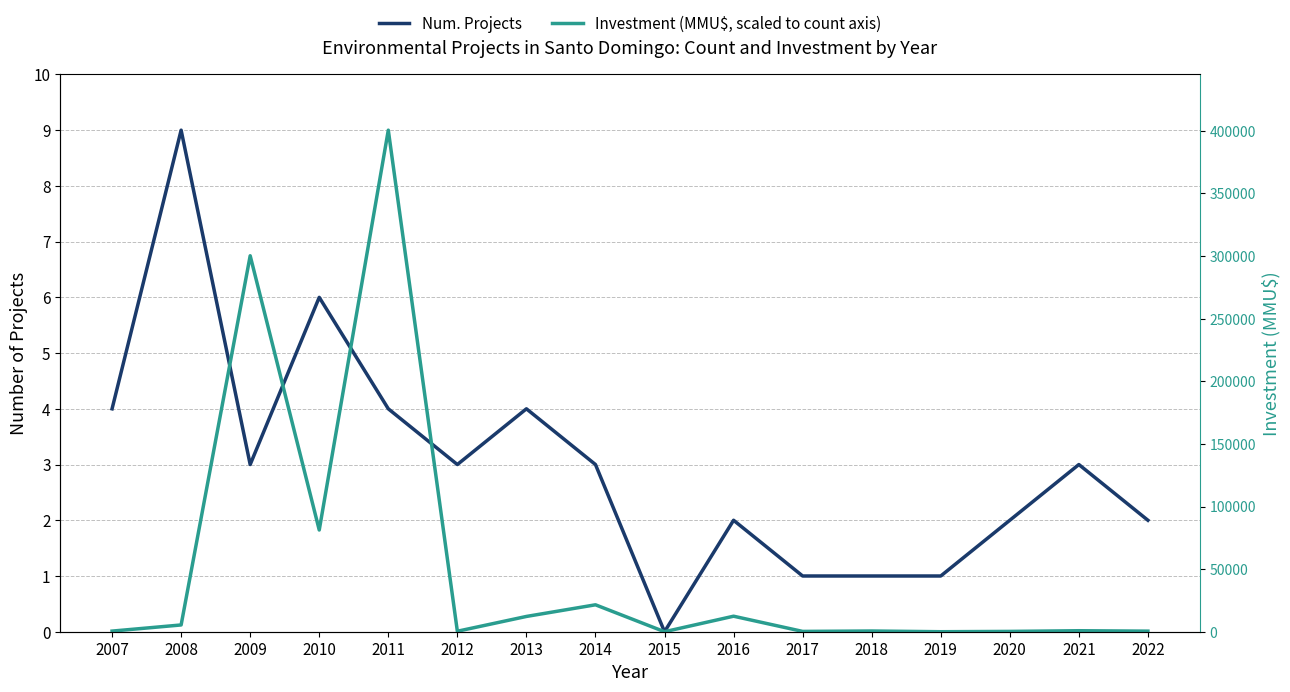

Where is Num. Projects nearest to the value 4?

2007